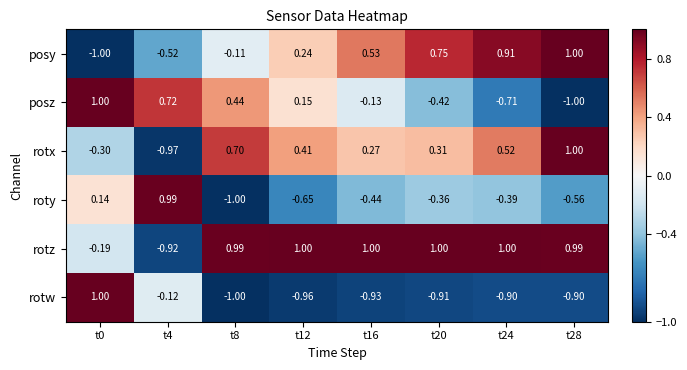

At t12, list the series in order from smallest to largest.

rotw, roty, posz, posy, rotx, rotz